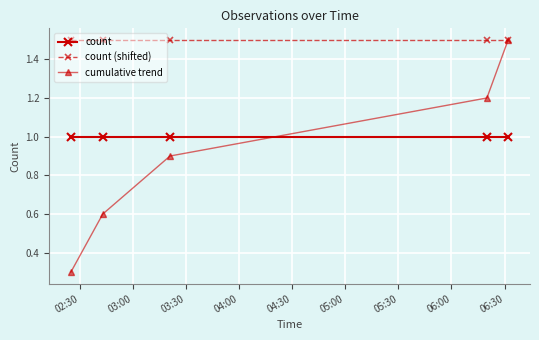

What is the minimum value for cumulative trend?

0.3